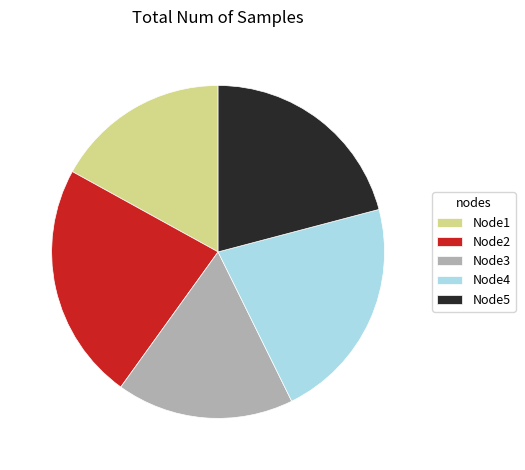

Is Node1 the majority of the pie?

No